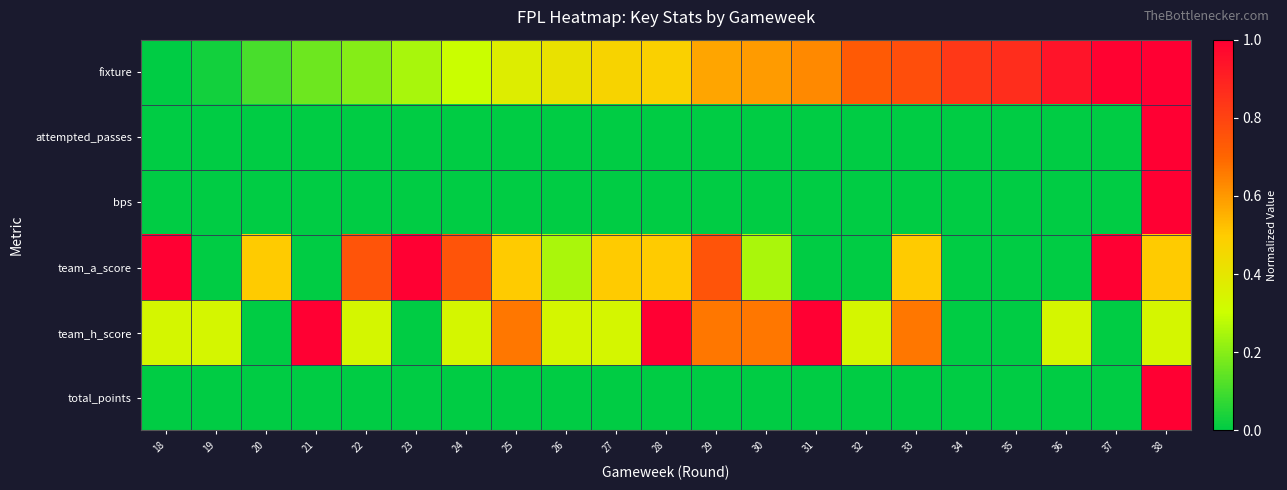

Rank the series by their maximum value, from highest to lowest.

fixture, attempted_passes, bps, team_a_score, team_h_score, total_points